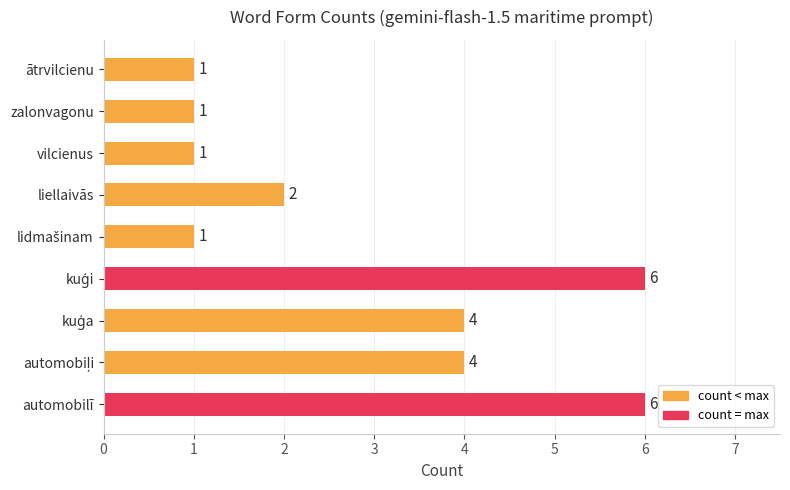

Reading bottom to top, transcribe all the data shown in this chart.

6	4	4	6	1	2	1	1	1